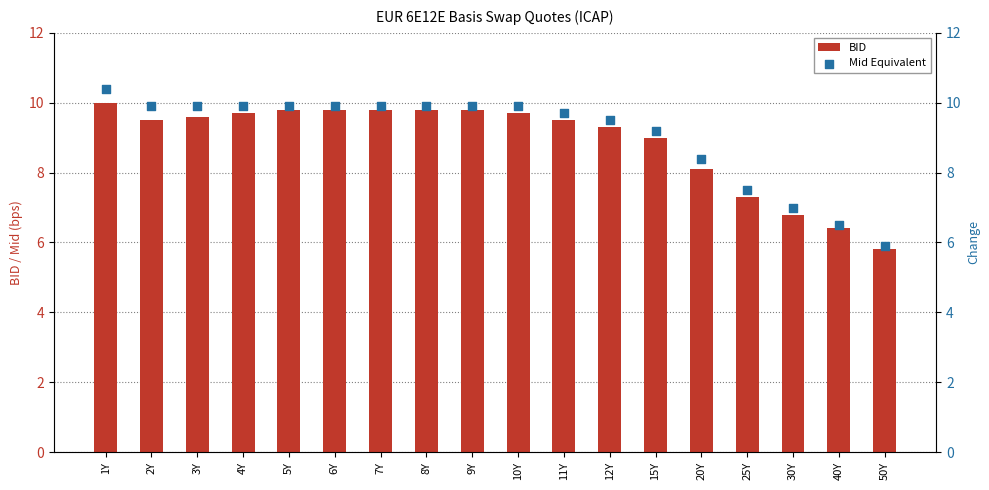

Which series has the largest Y range (max minus min)?

Mid Equivalent